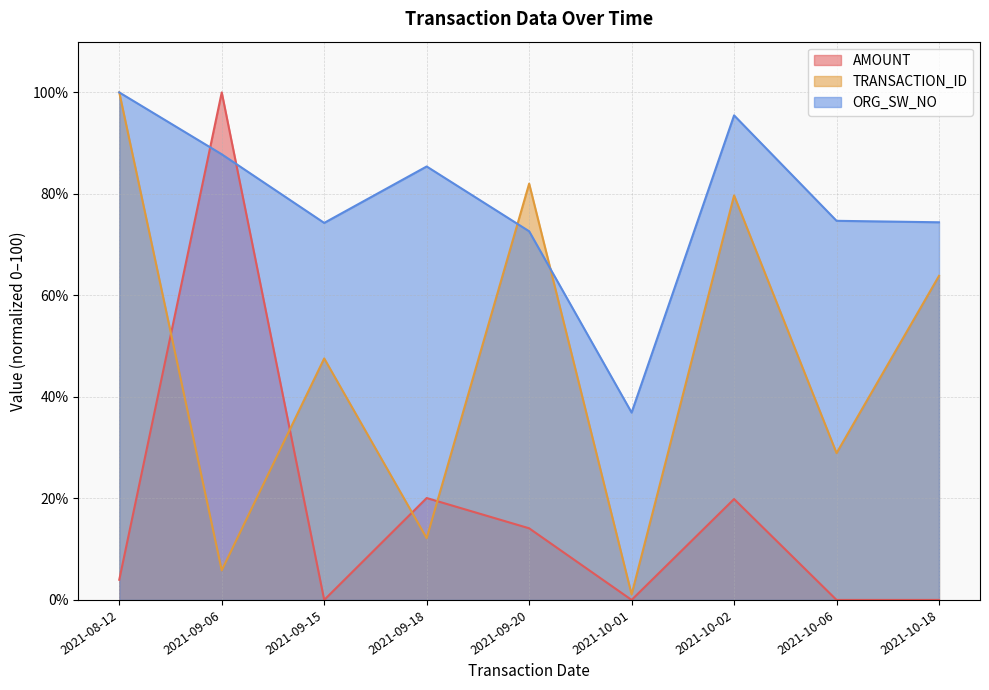

Which label corresponds to the smallest value in the chart?

2021-09-15